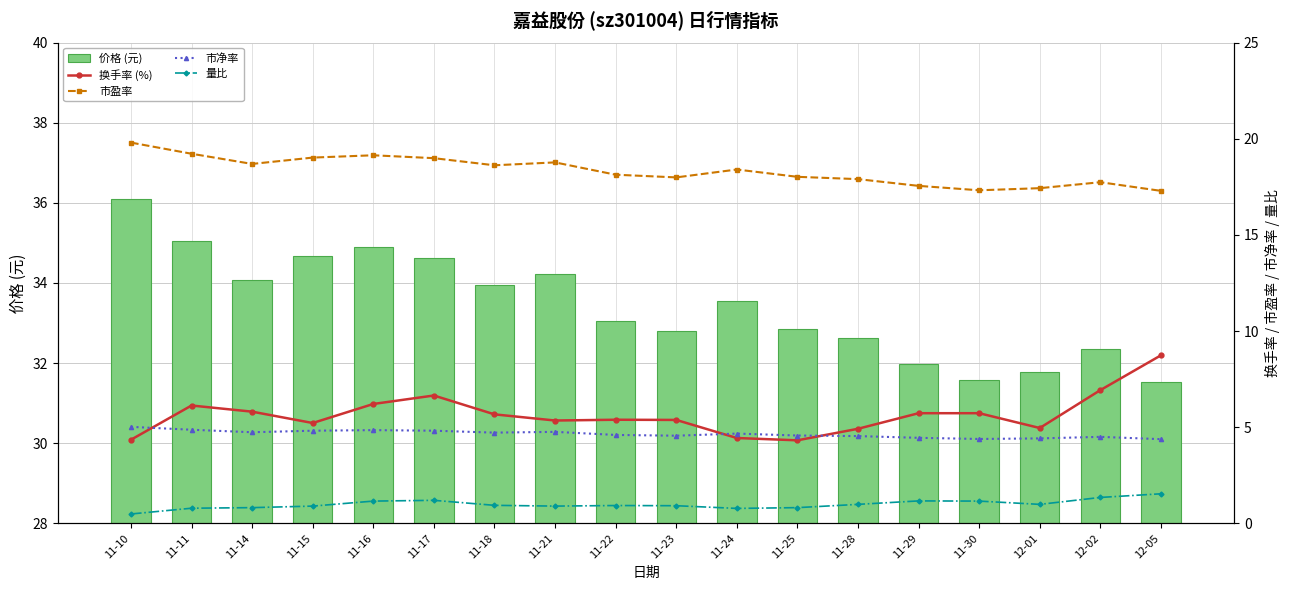

What is the difference between the highest and lowest values at 11-15?

33.8